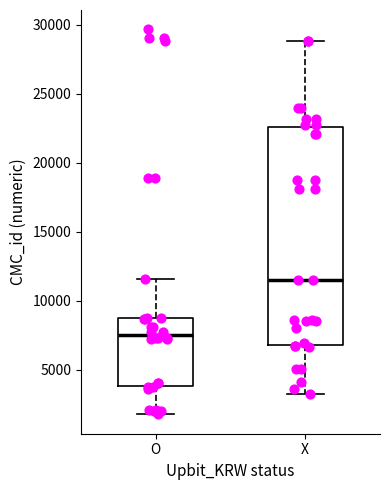

Where is the lower edge of the box for X on the y-axis? The values are not printed on the chart, so give them approximately, as read against the axis.

7000